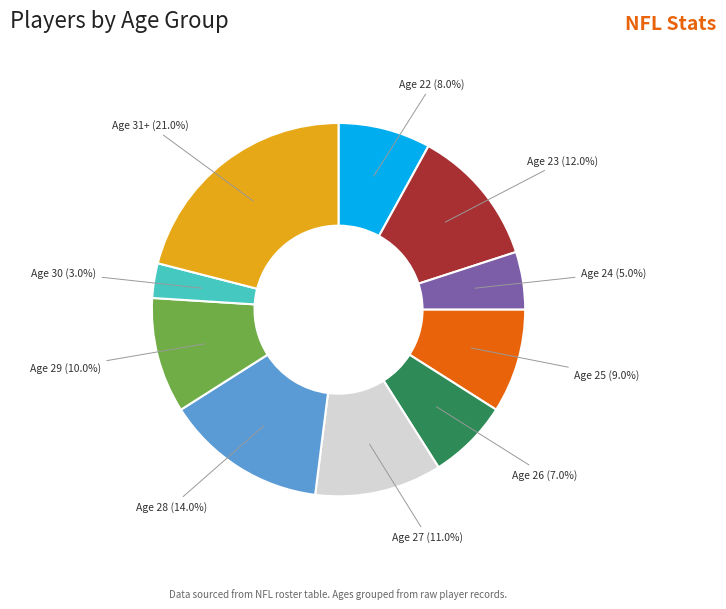

Is there any slice that represents more than half of the pie?

No